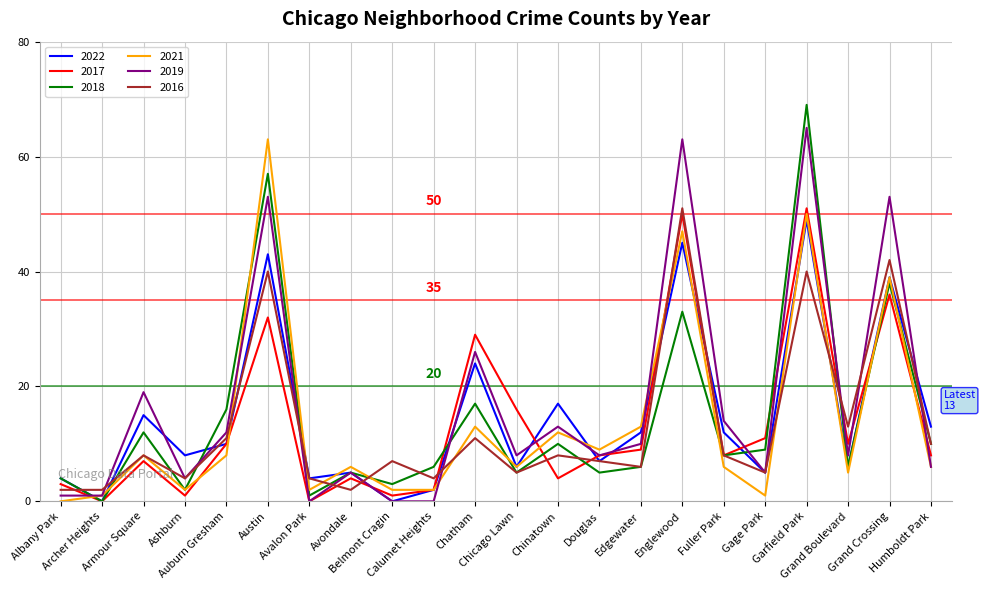

Between which two adjacent categories do 2016 and 2022 first intersect?

Albany Park and Archer Heights